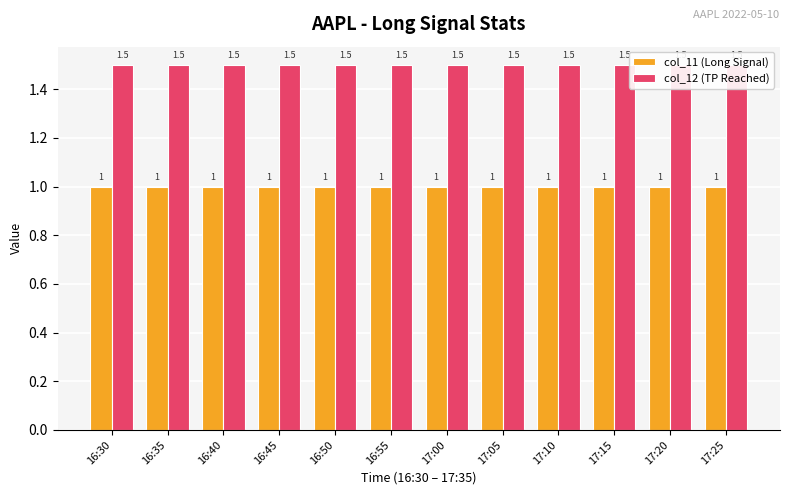

At which category is the sum across all series the highest?

16:30